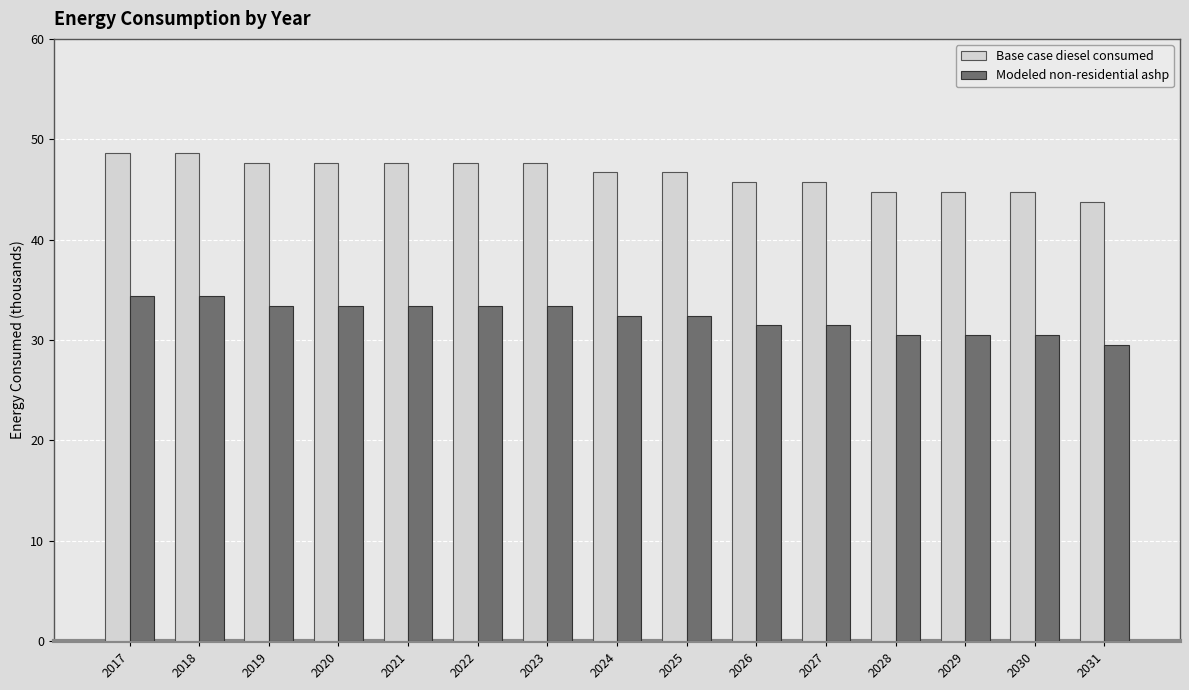

What is the difference between the highest and lowest values at 2024?

14.3